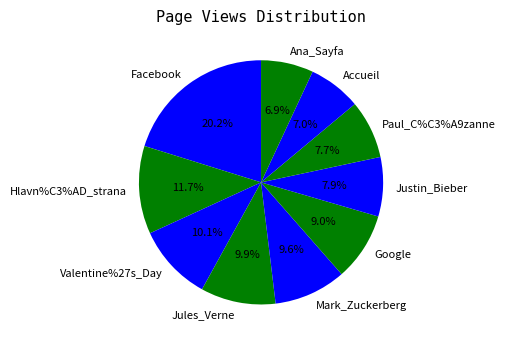

Which category has the biggest portion of the pie?

Facebook